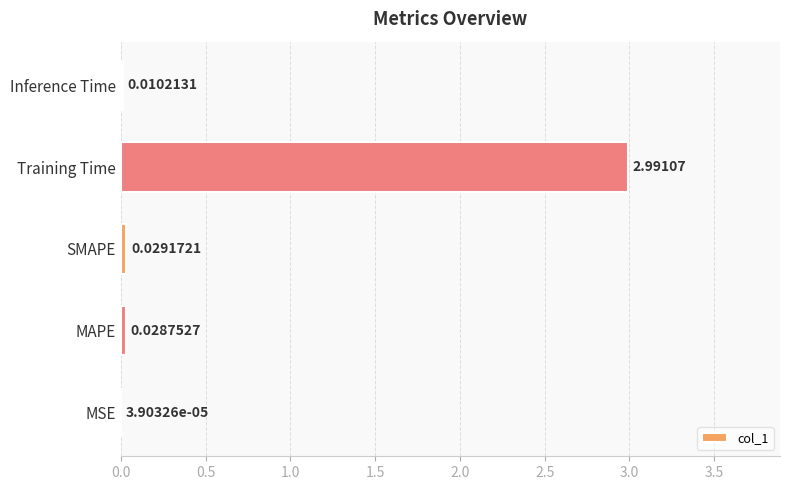

At which label is the value closest to 1?

SMAPE